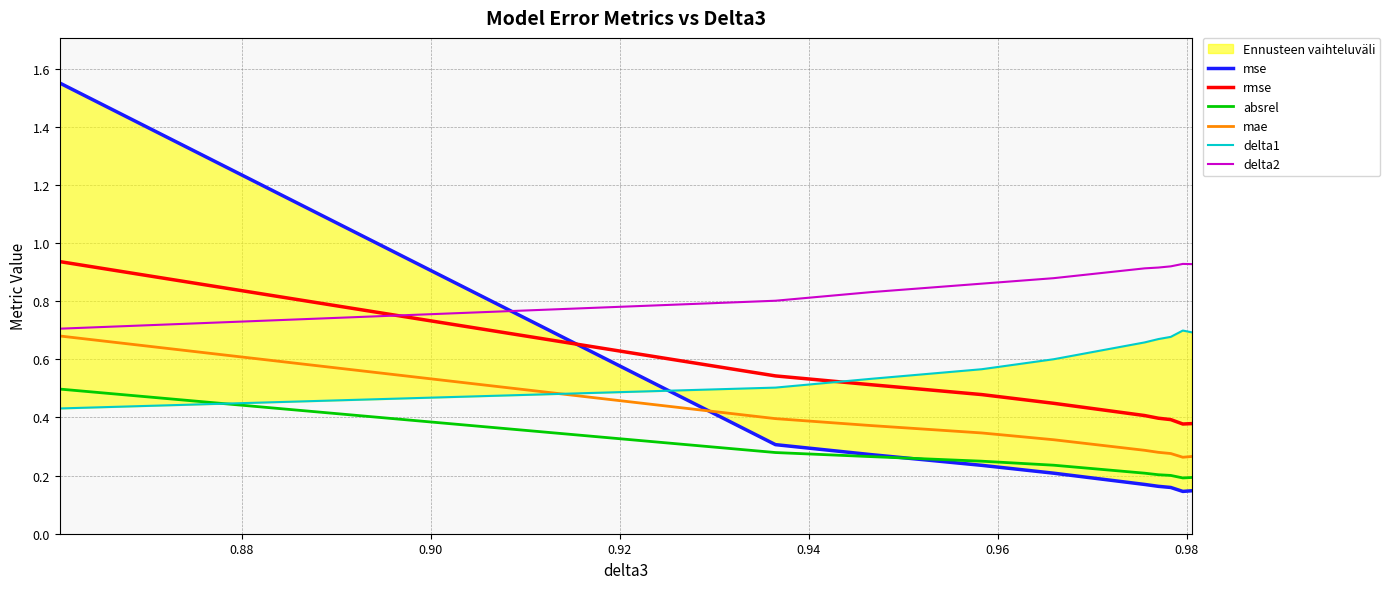

True or false: mae and rmse intersect in this chart.

False